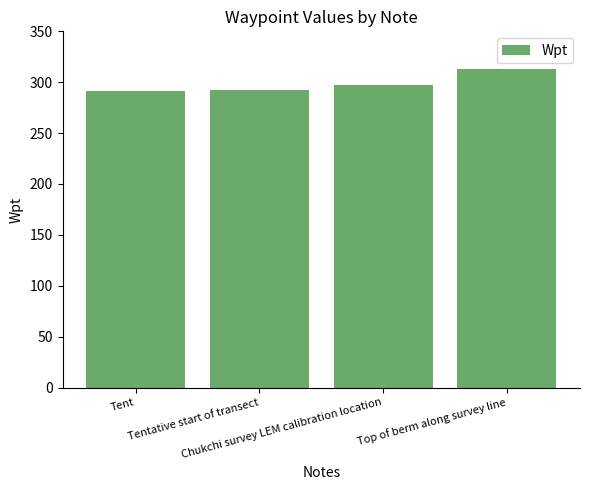

Does the chart contain stacked bars?

No